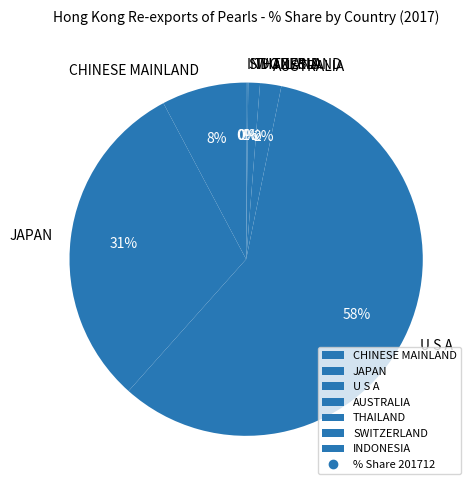

The CHINESE MAINLAND slice represents 8% of the pie. True or false?

True